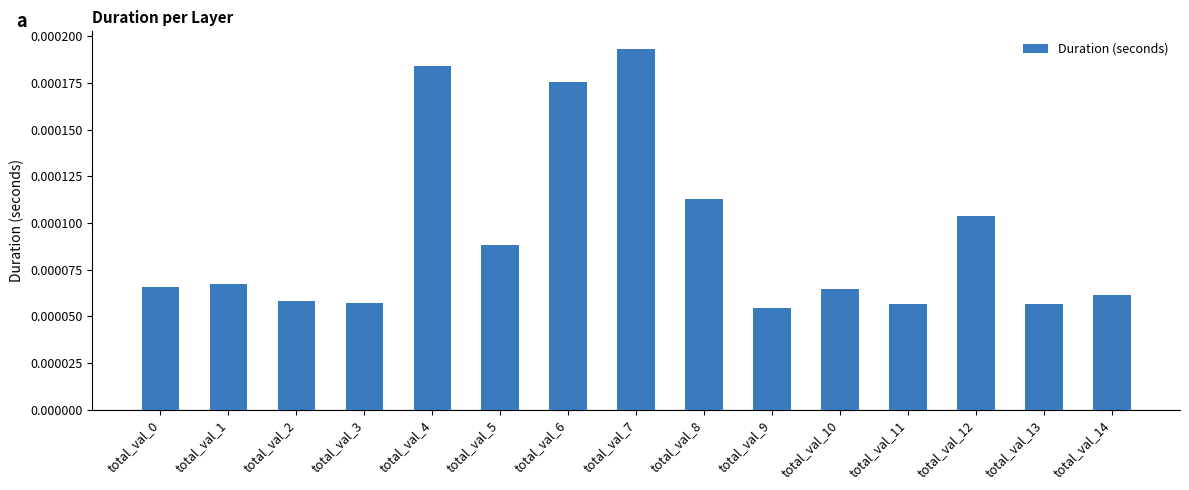

At which category does the chart reach its peak across all series?

total_val_7